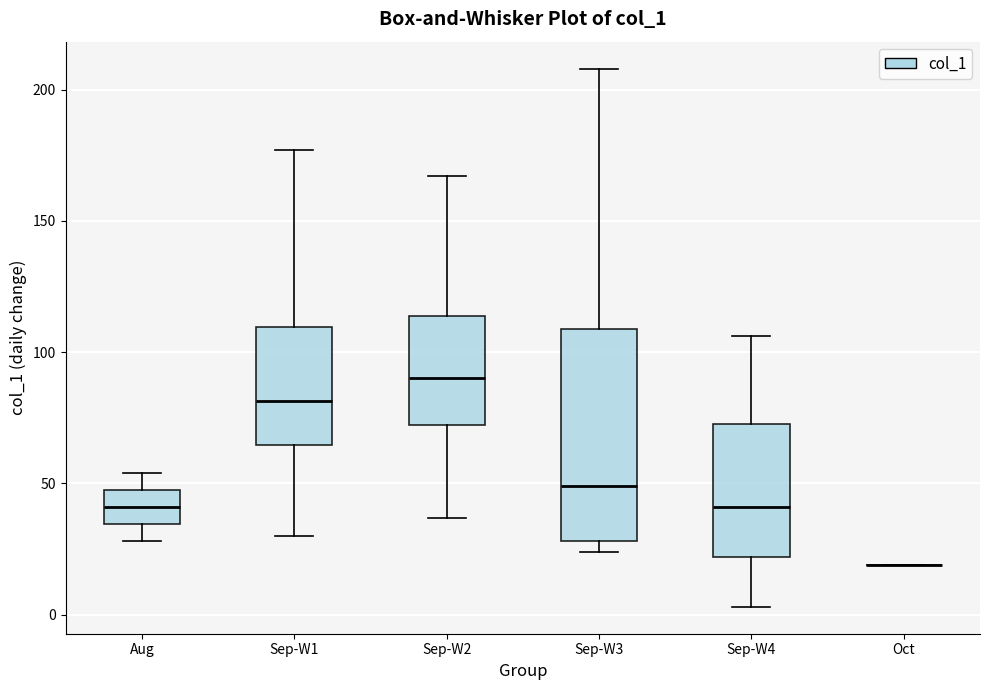

Reading left to right, read every box against the y-axis: the position of its median line, the range the box covers, and the ends of its whiskers. The values are not printed on the chart, so give them approximately, as read against the axis.

Aug: median 40, box 35 to 50, whiskers 30 to 55
Sep-W1: median 80, box 65 to 110, whiskers 30 to 175
Sep-W2: median 90, box 70 to 115, whiskers 35 to 165
Sep-W3: median 50, box 30 to 110, whiskers 25 to 210
Sep-W4: median 40, box 20 to 75, whiskers 5 to 105
Oct: box collapsed to a line at 20, whiskers 20 to 20